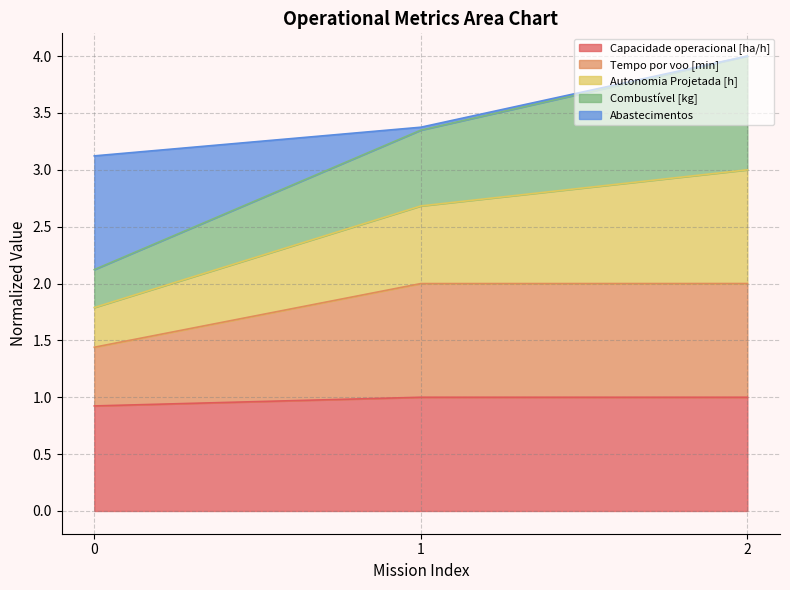

What is the total value across all series at 2?

4.0